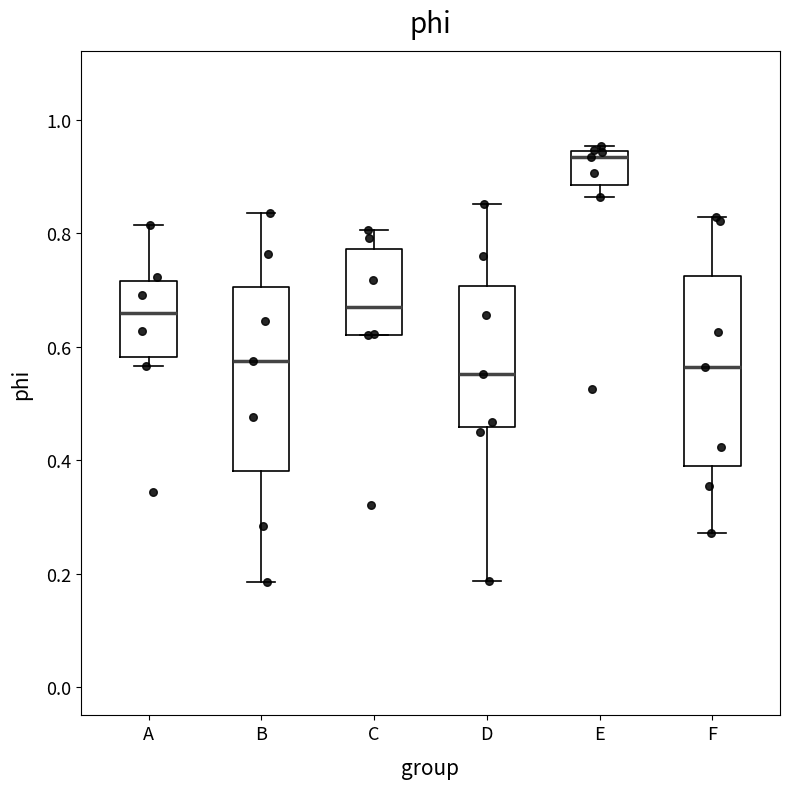

Reading left to right, transcribe this box plot: for each box, give where its median line is, the range the box spans, and where its two whiskers end, as read against the y-axis. The values are not printed on the chart, so give them approximately, as read against the axis.

A: median 0.66, box 0.58 to 0.72, whiskers 0.56 to 0.82
B: median 0.58, box 0.38 to 0.70, whiskers 0.18 to 0.84
C: median 0.66, box 0.62 to 0.78, whiskers 0.62 to 0.80
D: median 0.56, box 0.46 to 0.70, whiskers 0.18 to 0.86
E: median 0.94 (just below the box's upper edge), box 0.88 to 0.94, whiskers 0.86 to 0.96
F: median 0.56, box 0.38 to 0.72, whiskers 0.28 to 0.82